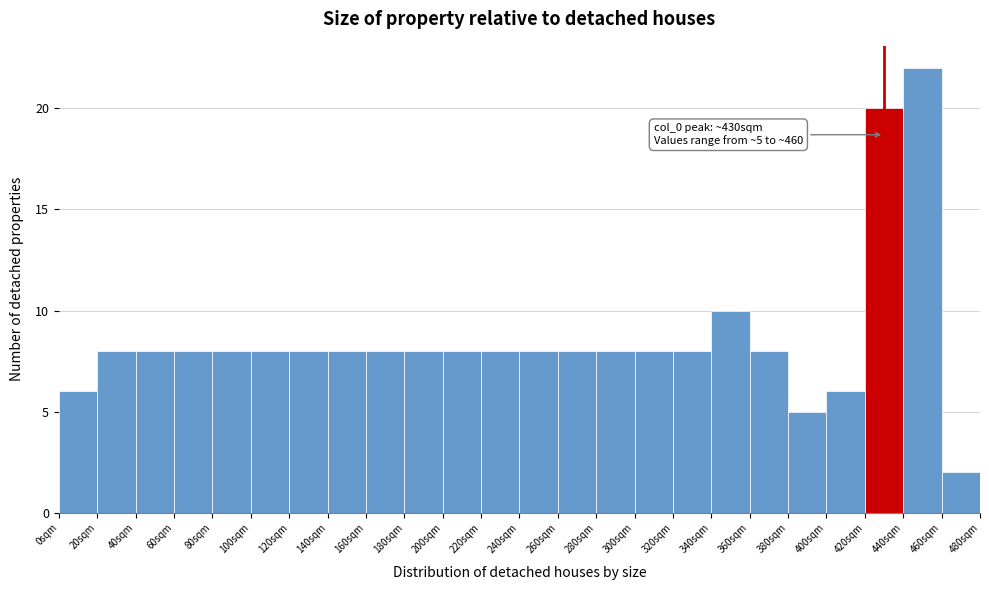

Which range on the x-axis has the tallest bar?

440 to 460